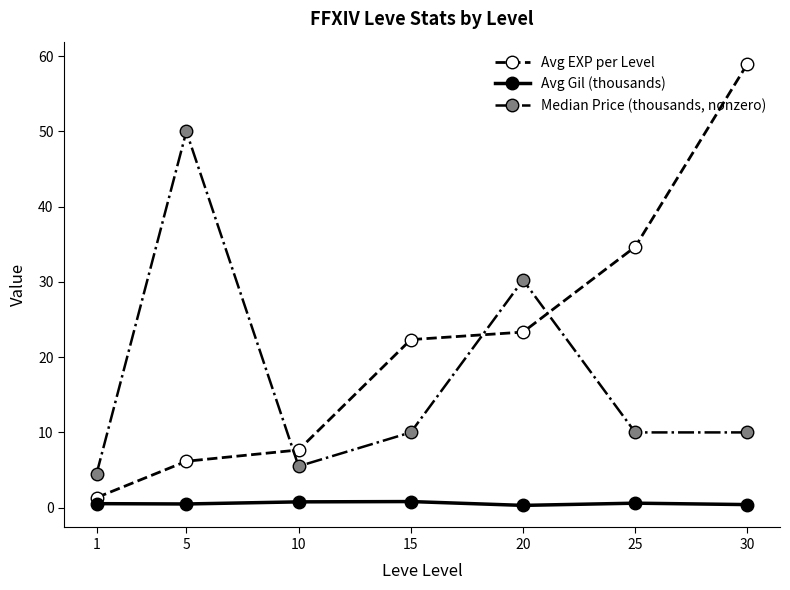

Which series has the largest total across all categories?

Avg EXP per Level